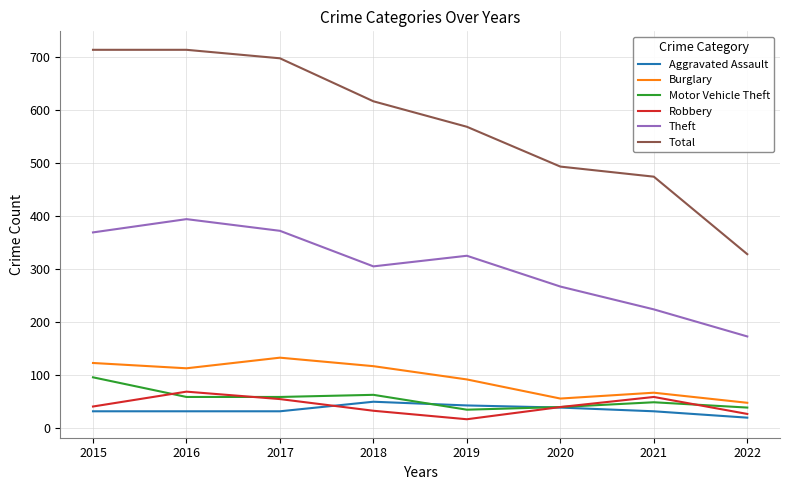

Read the Robbery value at 2018, to the nearest 5.

35